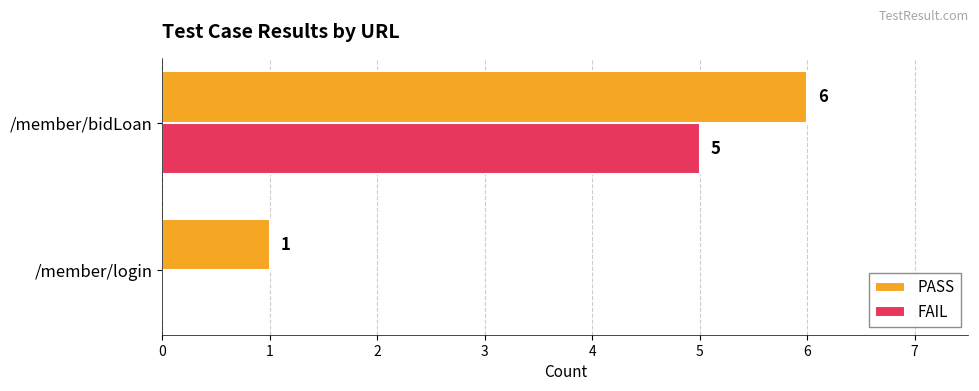

What is the sum of the FAIL values at /member/bidLoan and /member/login?

5